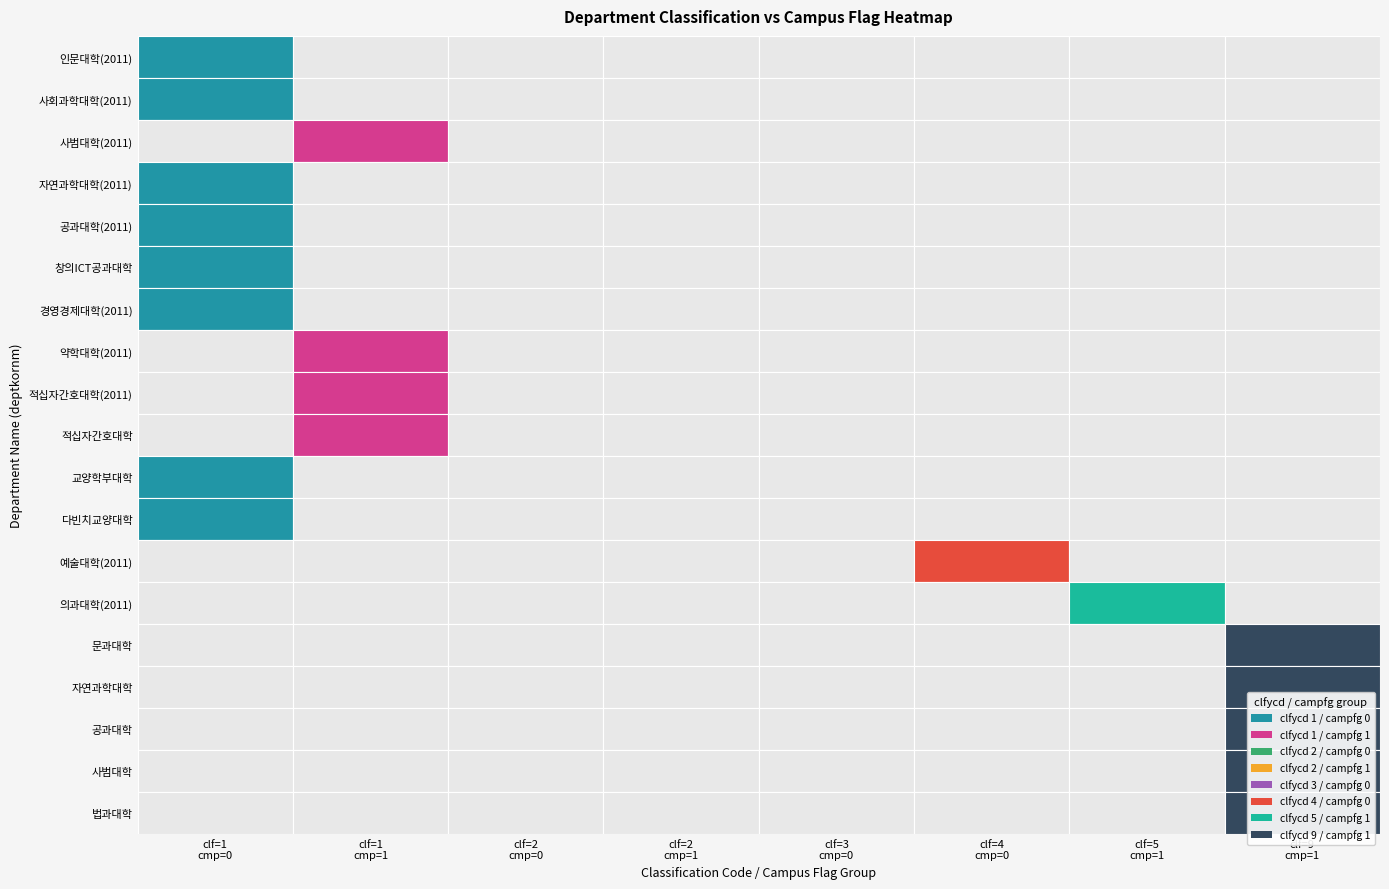

Which series has the largest total across all categories?

campfg=1